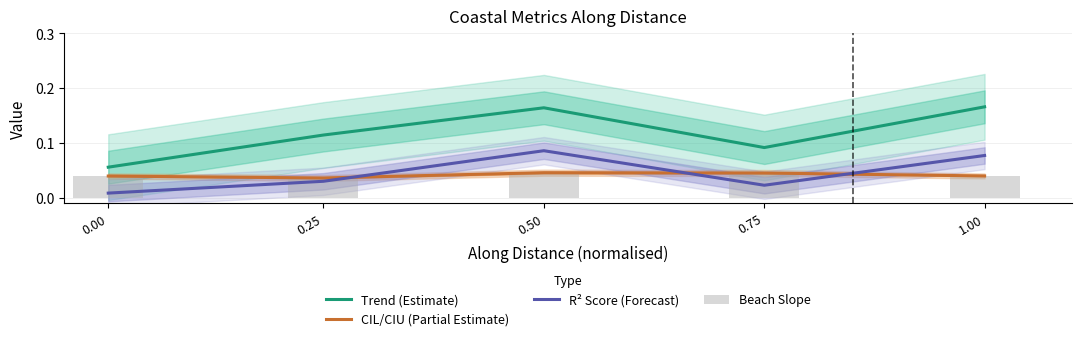

Which series has the largest range (max minus min)?

Trend (Estimate)